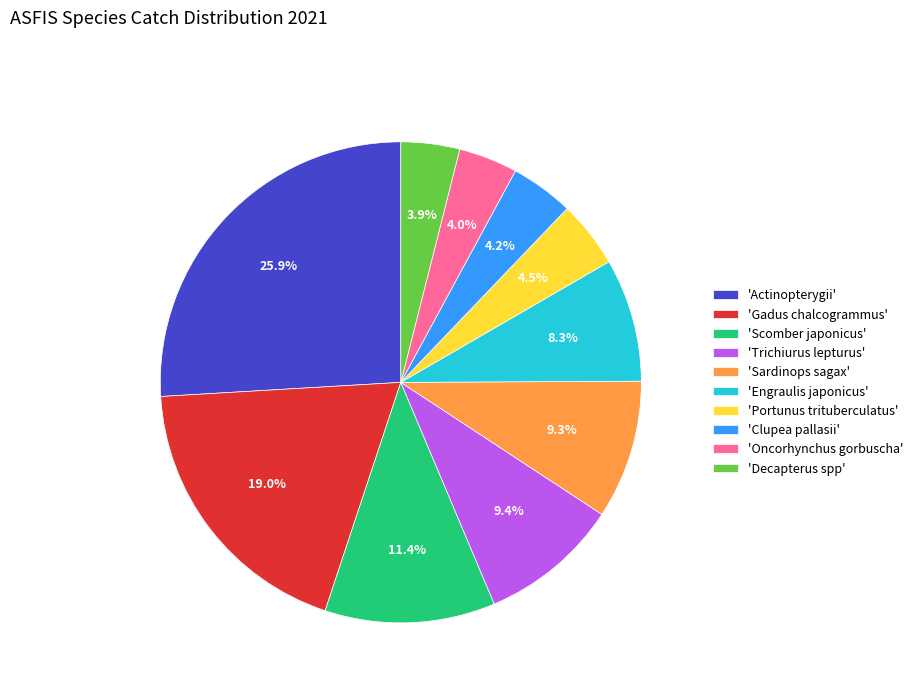

What is the largest slice in the pie chart?

'Actinopterygii'